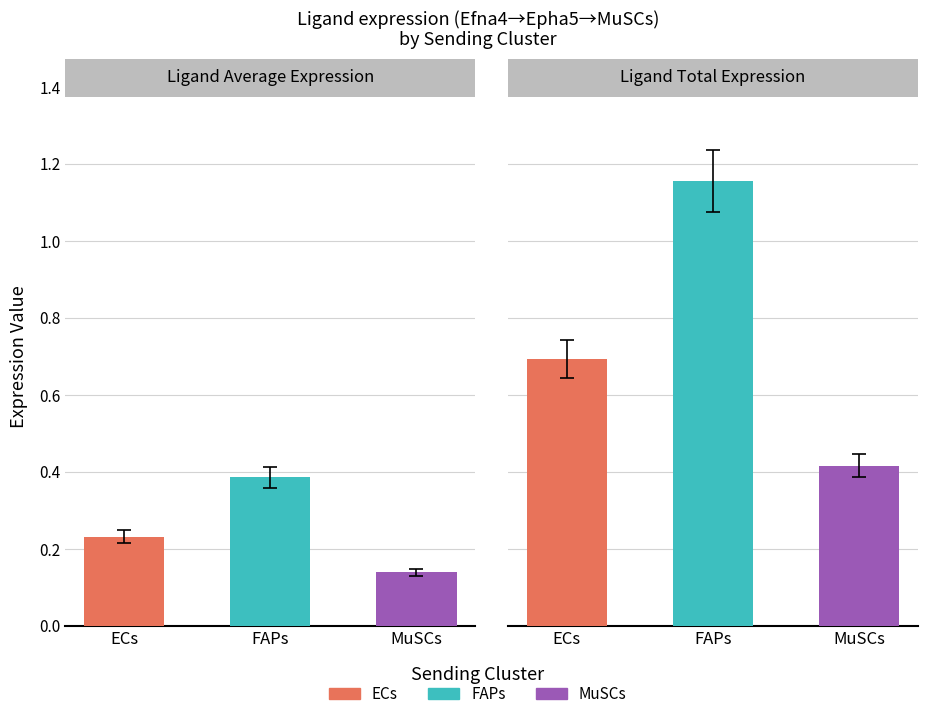

What is the difference between the highest and lowest values at FAPs?

0.8